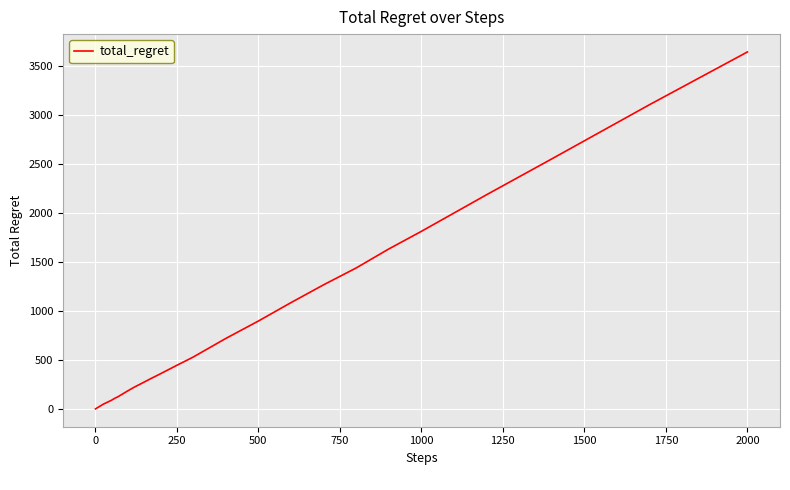

What is the maximum value shown in the chart?

3644